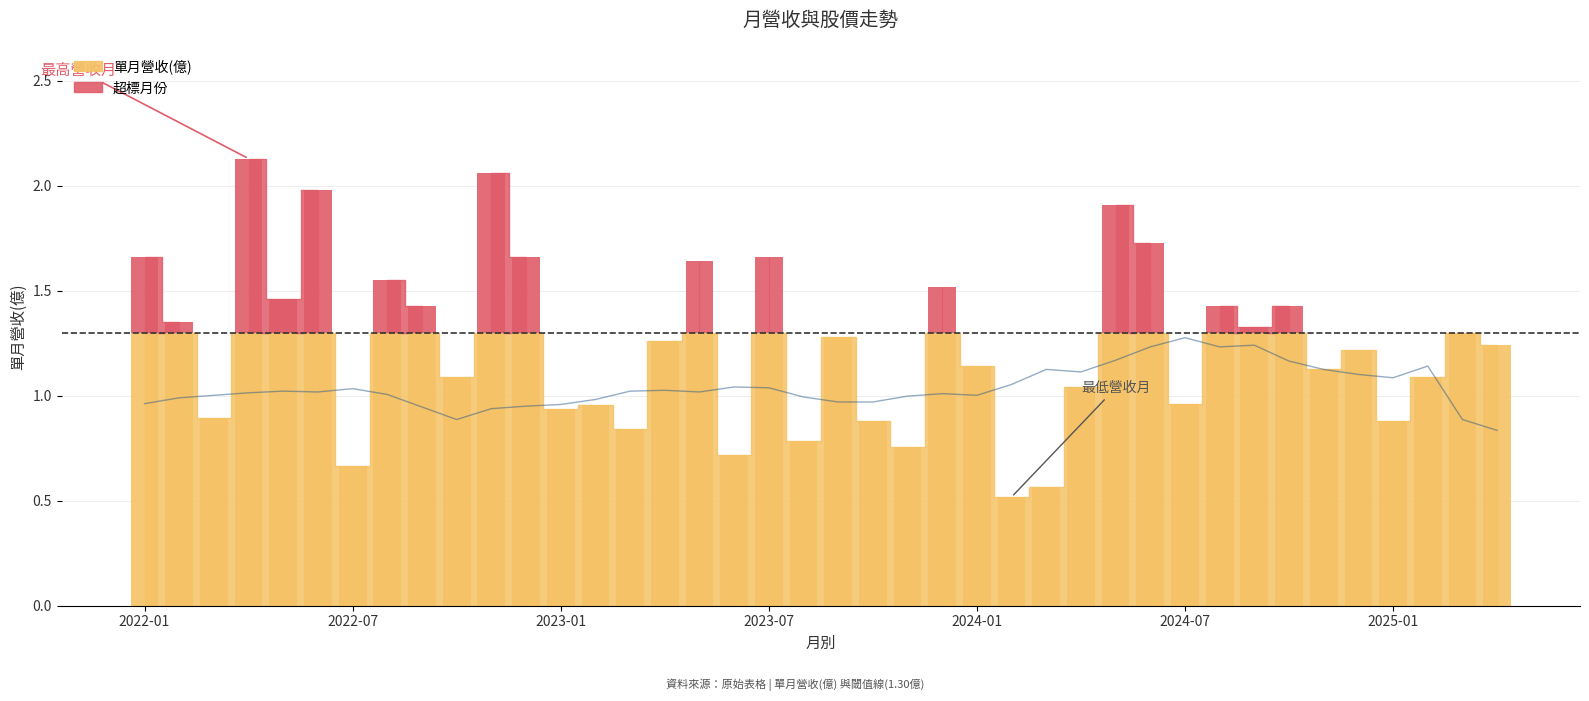

How many data points are less than 1?

14